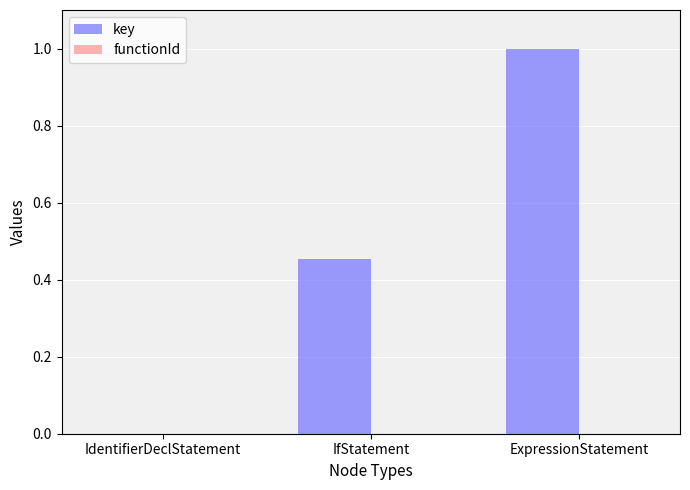

What is the change in value from IfStatement to ExpressionStatement?

+0.5